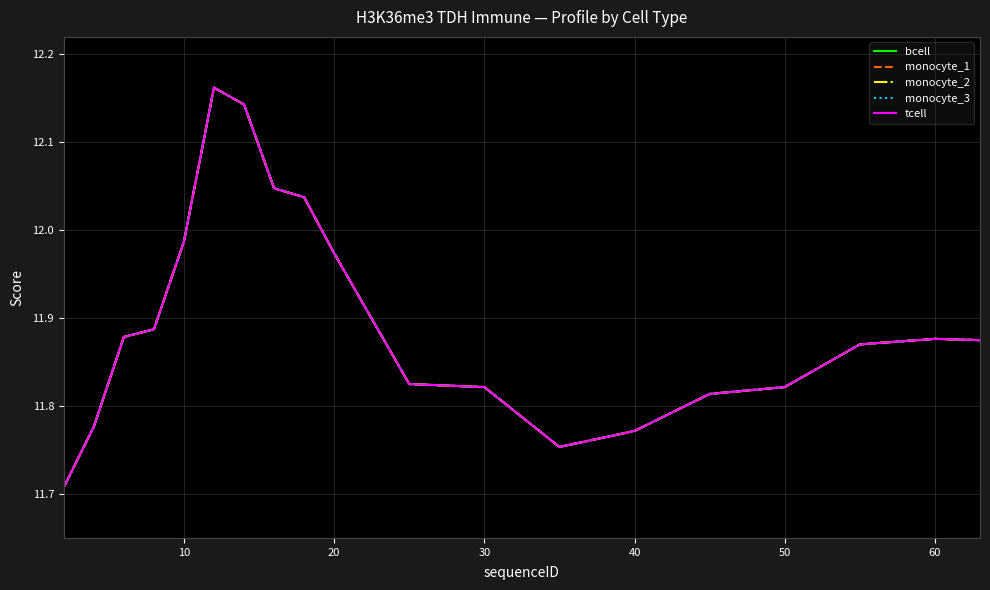

True or false: monocyte_1 and monocyte_2 cross at least once.

False